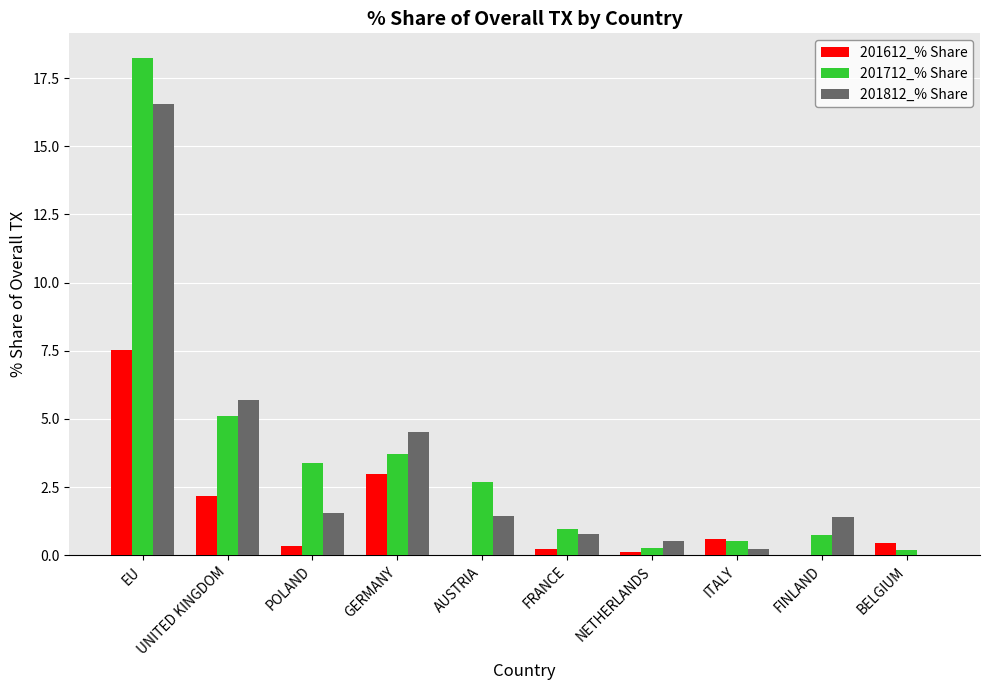

The value of 201712_% Share at ITALY is 0.5. True or false?

True